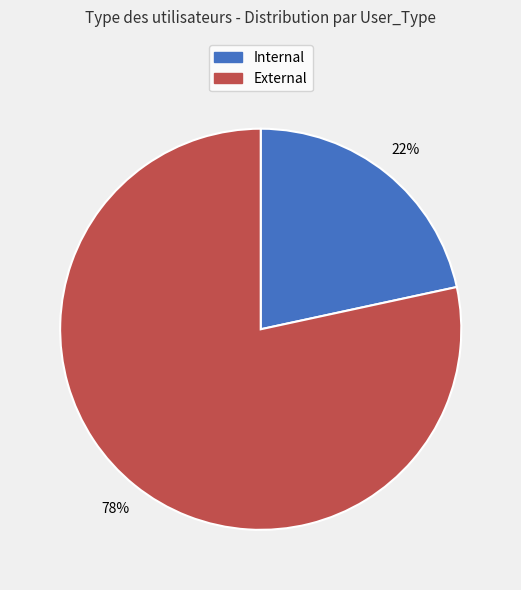

To the nearest percent, what percentage of the pie is Internal?

22%